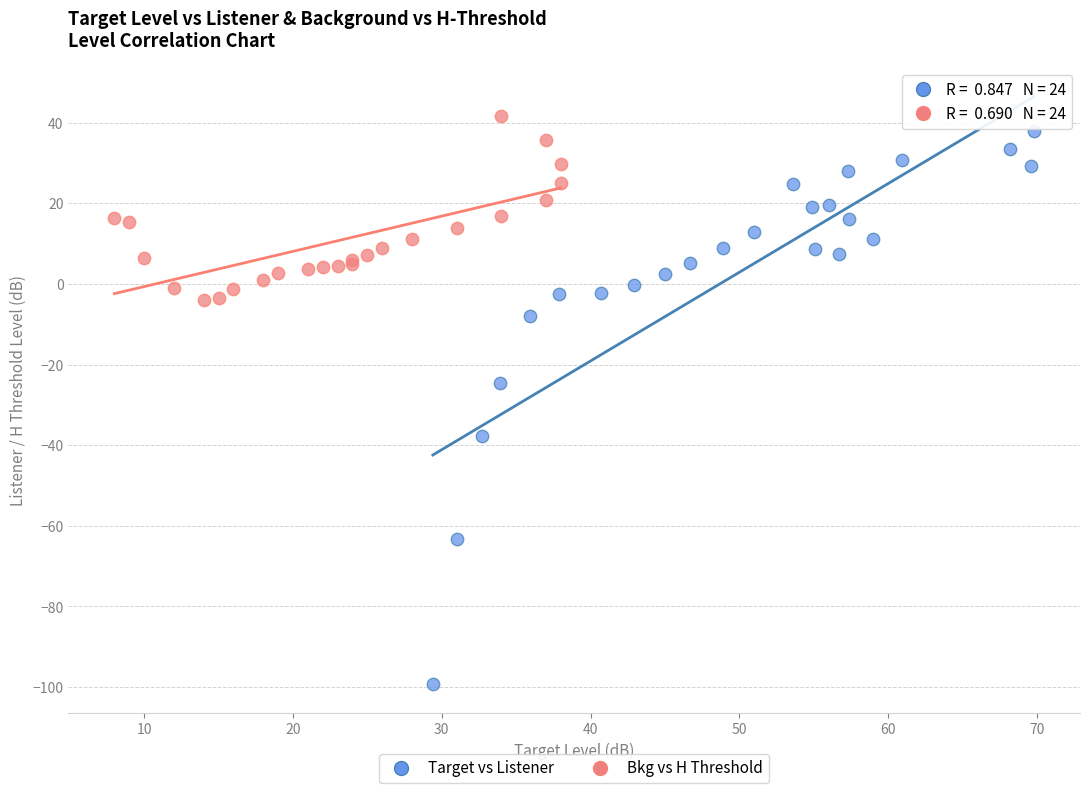

Which series contains the highest Y value?

Bkg vs H Threshold